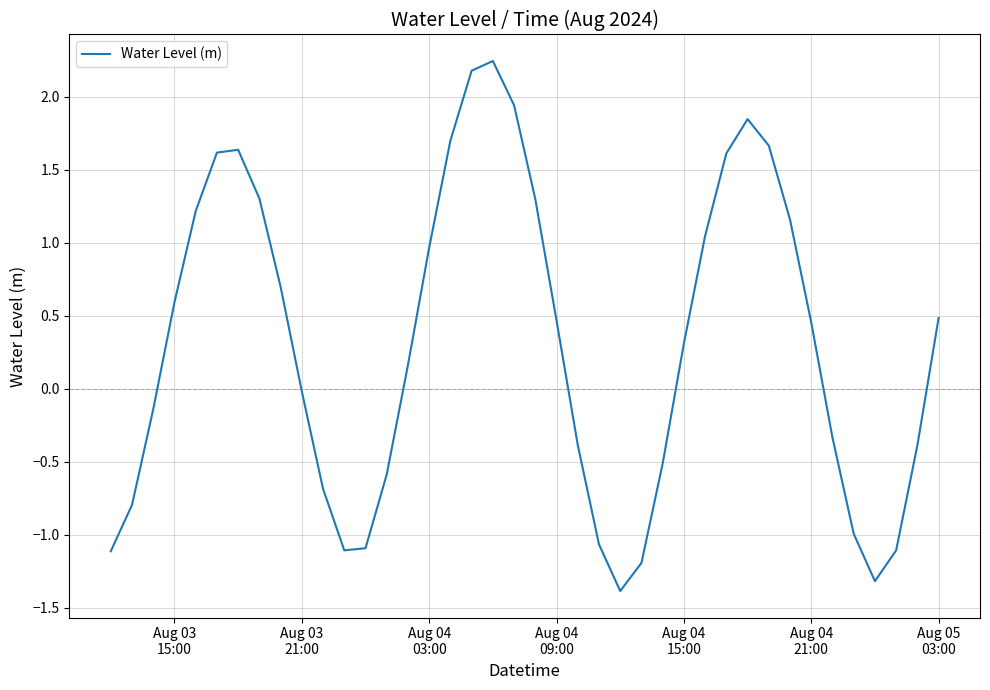

How many values are below zero?

18